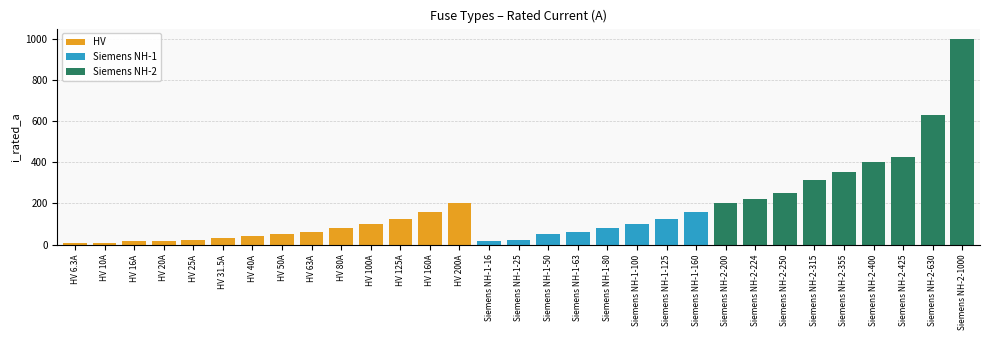

What is the total value across all series at HV 125A?

125.0